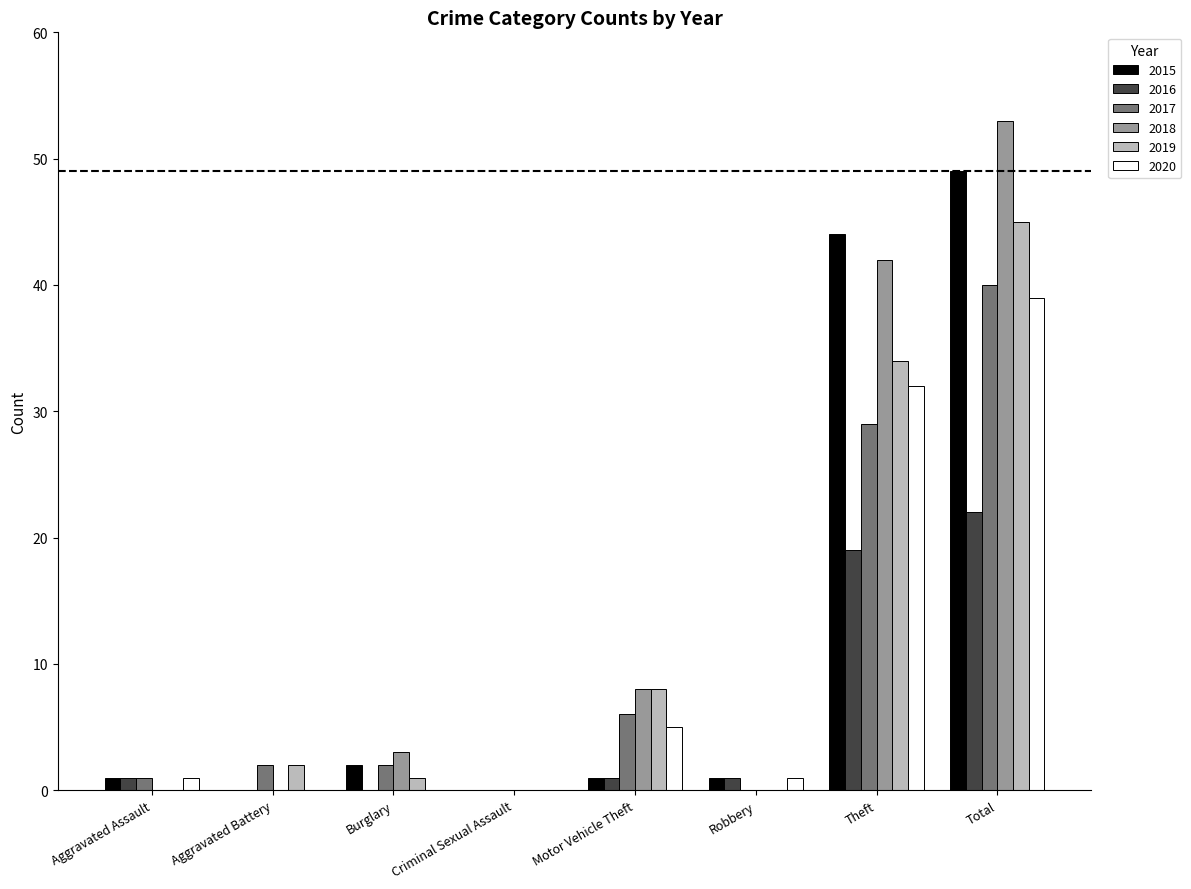

What are all the series names shown in the legend?

2015, 2016, 2017, 2018, 2019, 2020